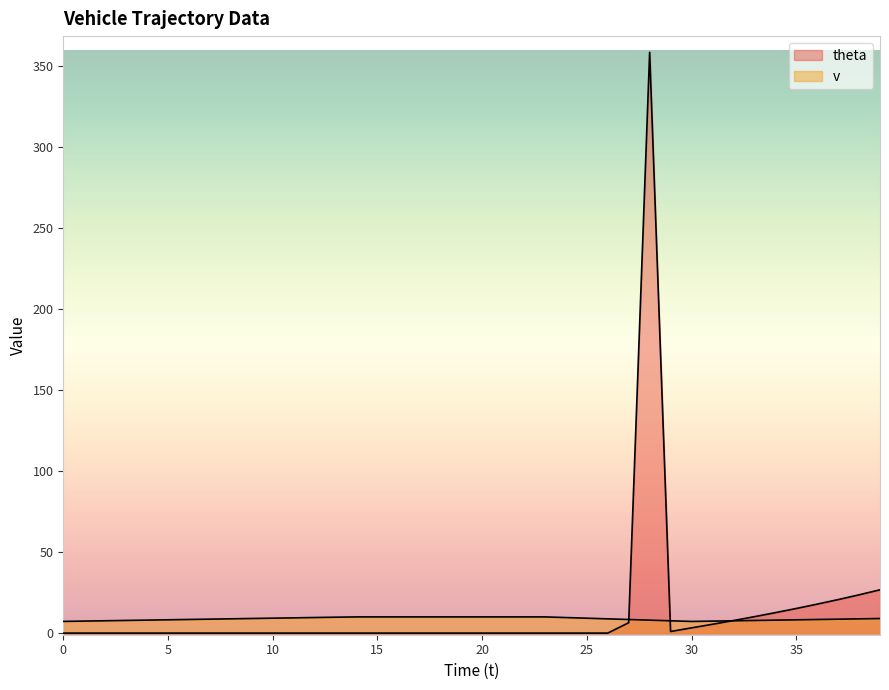

How many data points in v are less than 8?

9